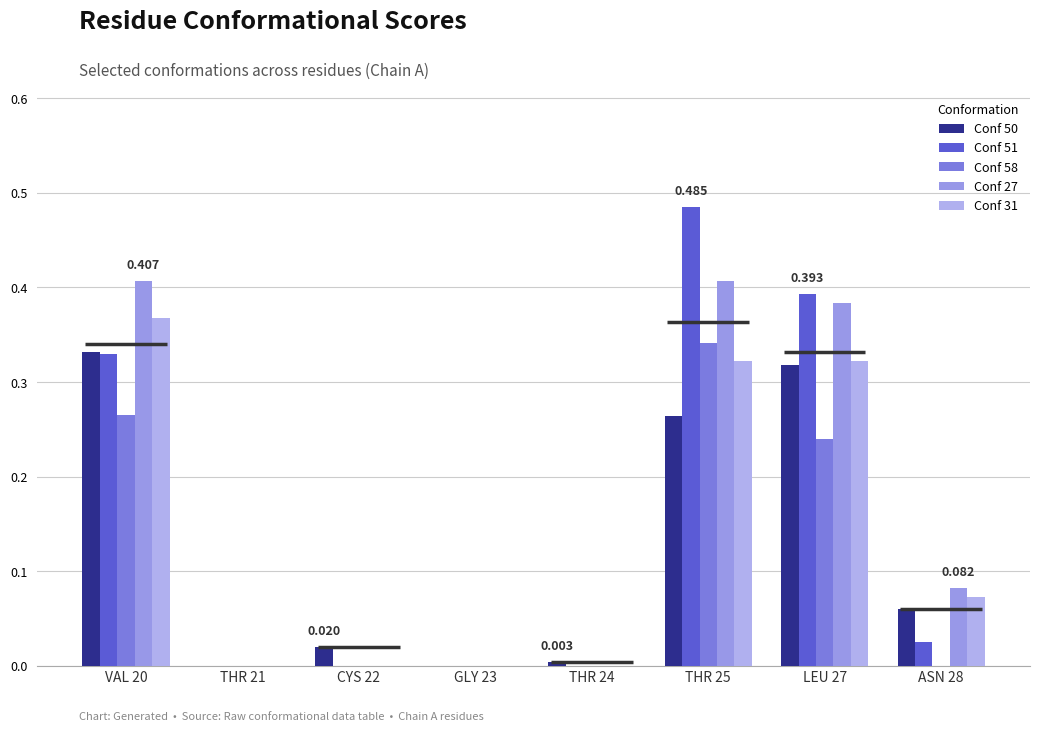

What is the sum of all Conf 58 values?

0.8